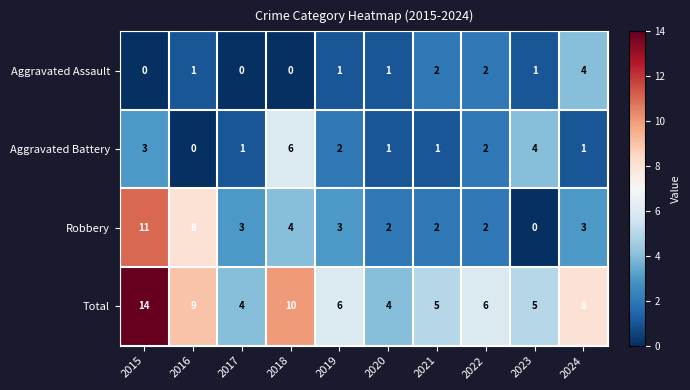

At how many categories does at least one series exceed 11?

1